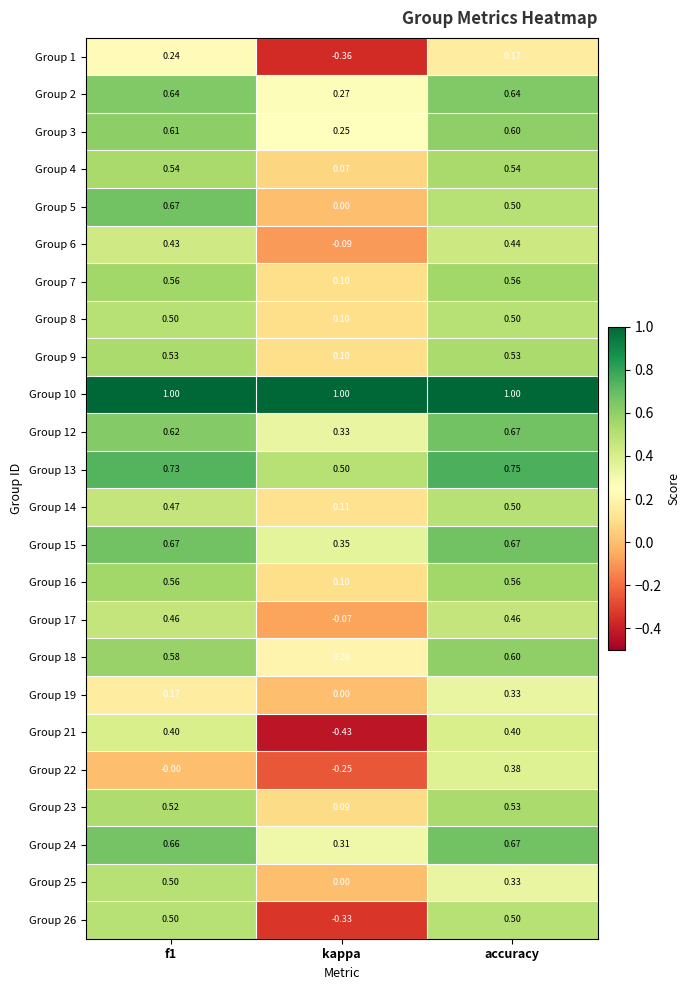

Is the value of Group 12 at accuracy greater than the value of Group 22 at accuracy?

Yes